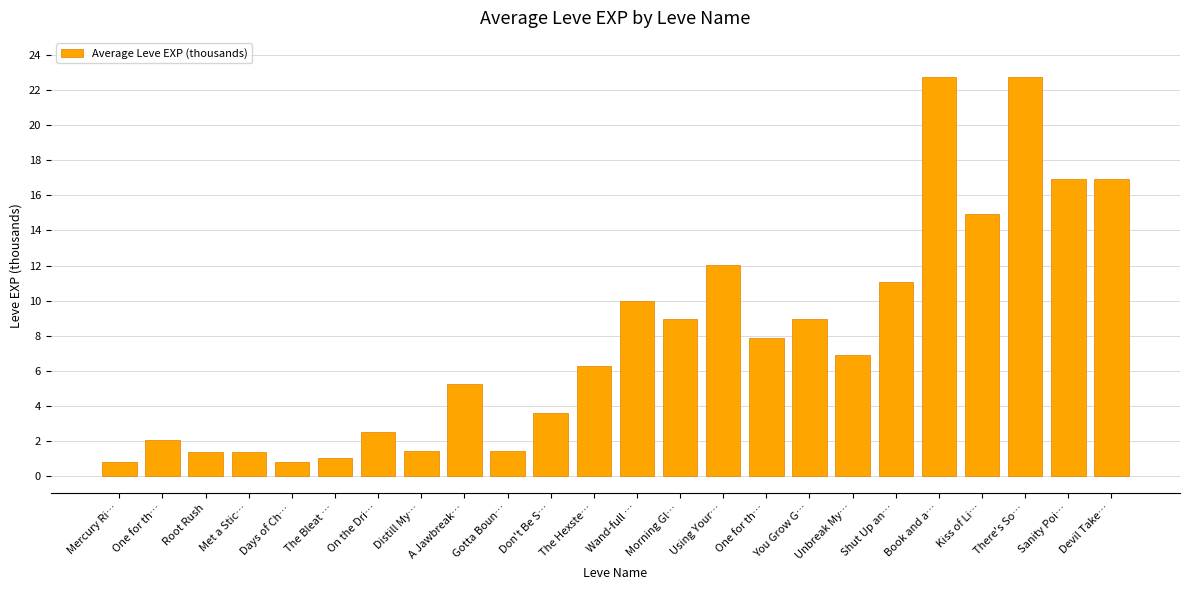

Reading left to right, list all the values displayed in this chart.

0.8	2.0	1.3	1.3	0.8	1.0	2.5	1.4	5.2	1.4	3.6	6.3	10.0	8.9	12.0	7.9	8.9	6.9	11.0	22.8	14.9	22.8	16.9	16.9